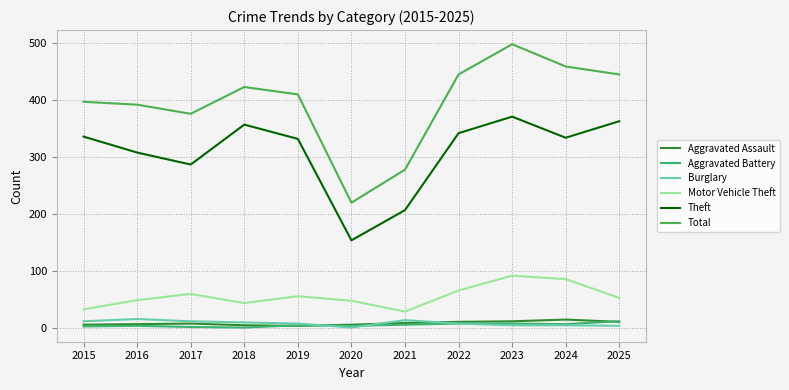

Does the chart display data point markers on the line(s)?

No